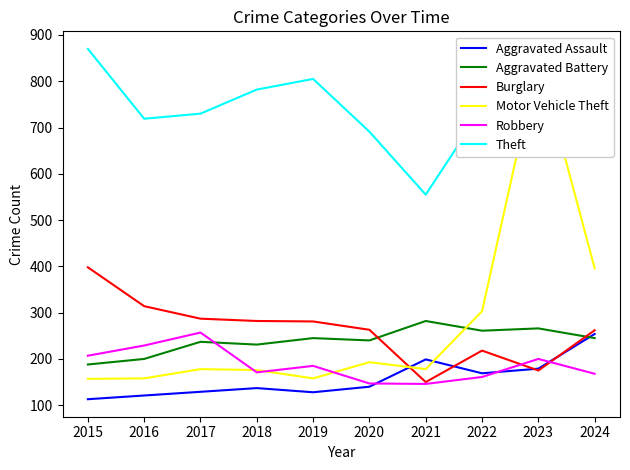

True or false: Robbery has more than 1 interior local peaks.

True